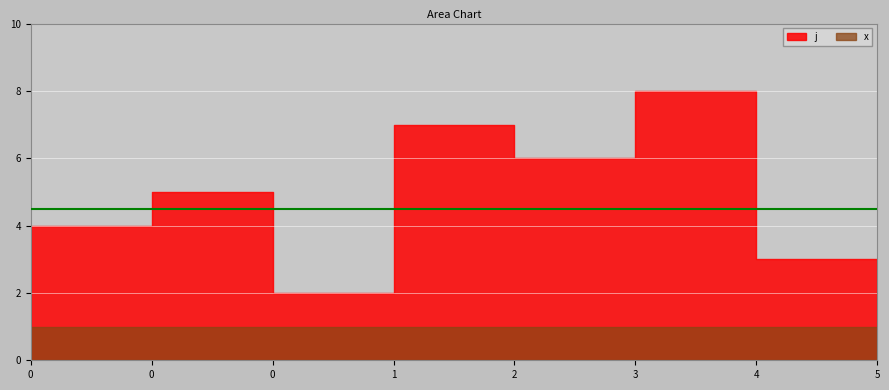

Between 0 and 0, which series saw the biggest shift?

j